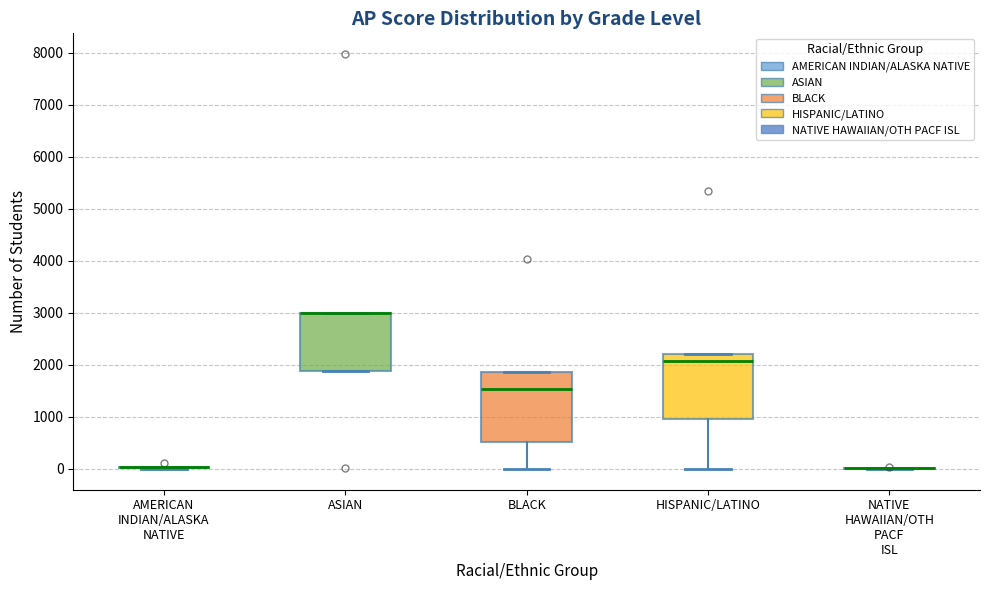

Reading left to right, read every box against the y-axis: the position of its median line, the range the box covers, and the ends of its whiskers. The values are not printed on the chart, so give them approximately, as read against the axis.

AMERICAN INDIAN/ALASKA NATIVE: box collapsed to a line at 0, whiskers 0 to 0
ASIAN: median 3000 (drawn on the box's upper edge), box 1900 to 3000, whiskers 1900 to 3000
BLACK: median 1500, box 500 to 1900, whiskers 0 to 1900
HISPANIC/LATINO: median 2100, box 1000 to 2200, whiskers 0 to 2200
NATIVE HAWAIIAN/OTH PACF ISL: box collapsed to a line at 0, whiskers 0 to 0